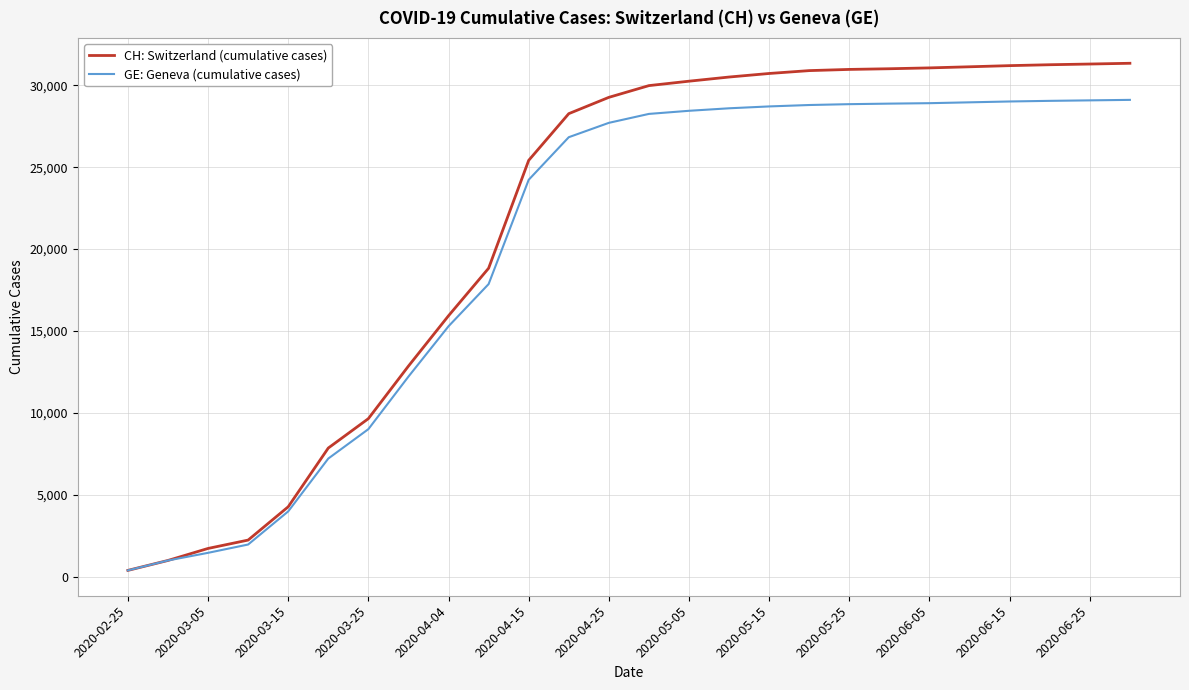

What are all the series names shown in the legend?

CH: Switzerland (cumulative cases), GE: Geneva (cumulative cases)